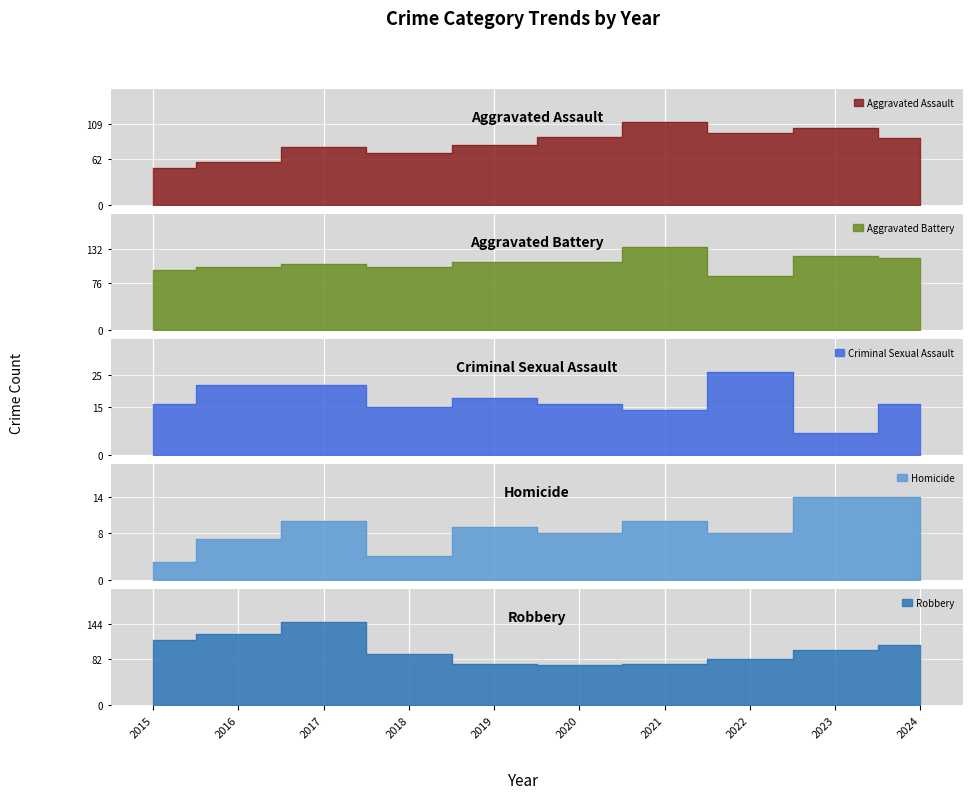

Which label corresponds to the largest value in the chart?

2017